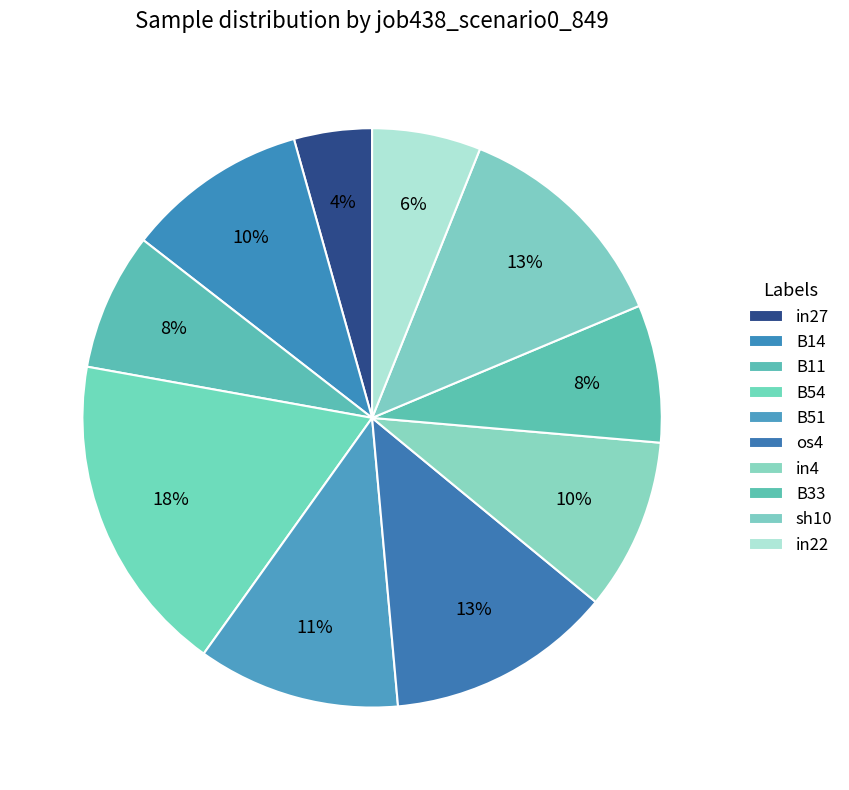

To the nearest percent, what percentage of the pie is in4?

10%